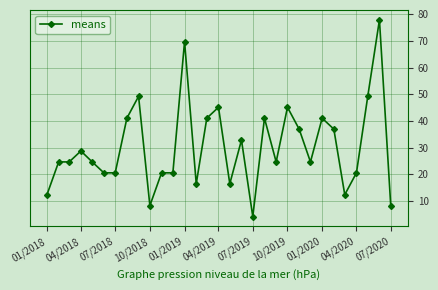

True or false: the data has more than 2 interior local peaks.

True